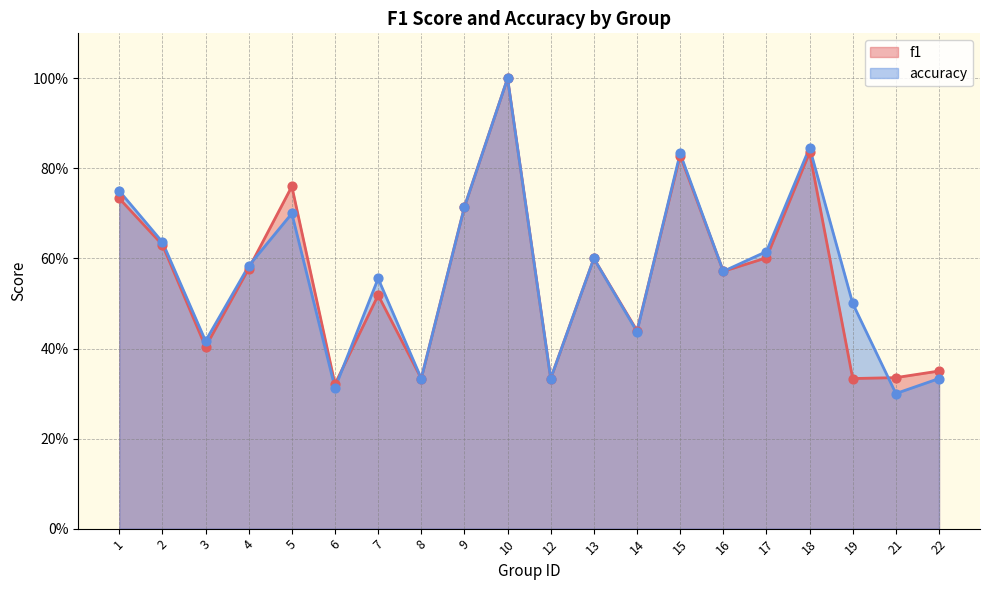

What are all the series names shown in the legend?

f1, accuracy